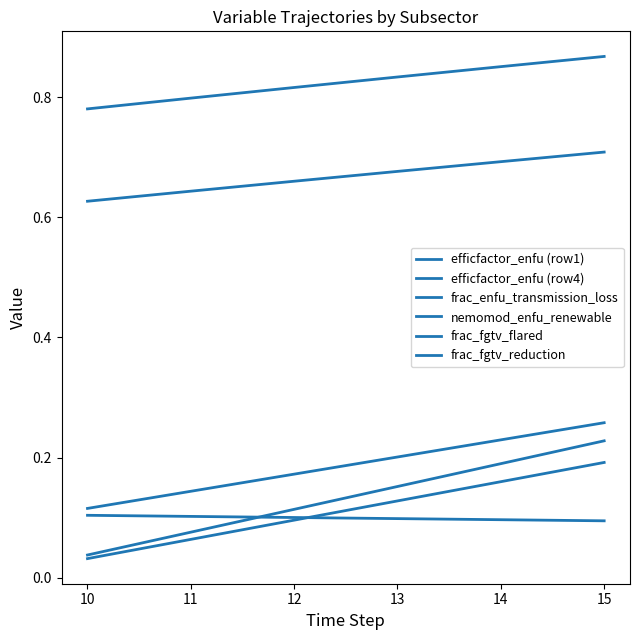

Between 12 and 14, which is larger?

14